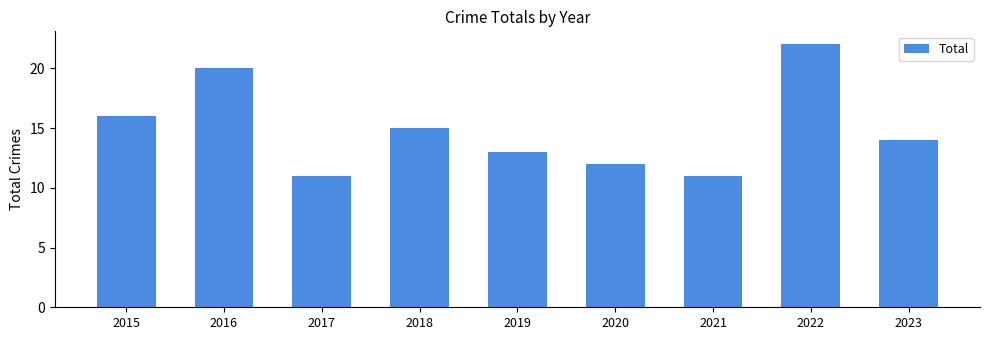

What is the value of the 6th bar from the left?

12